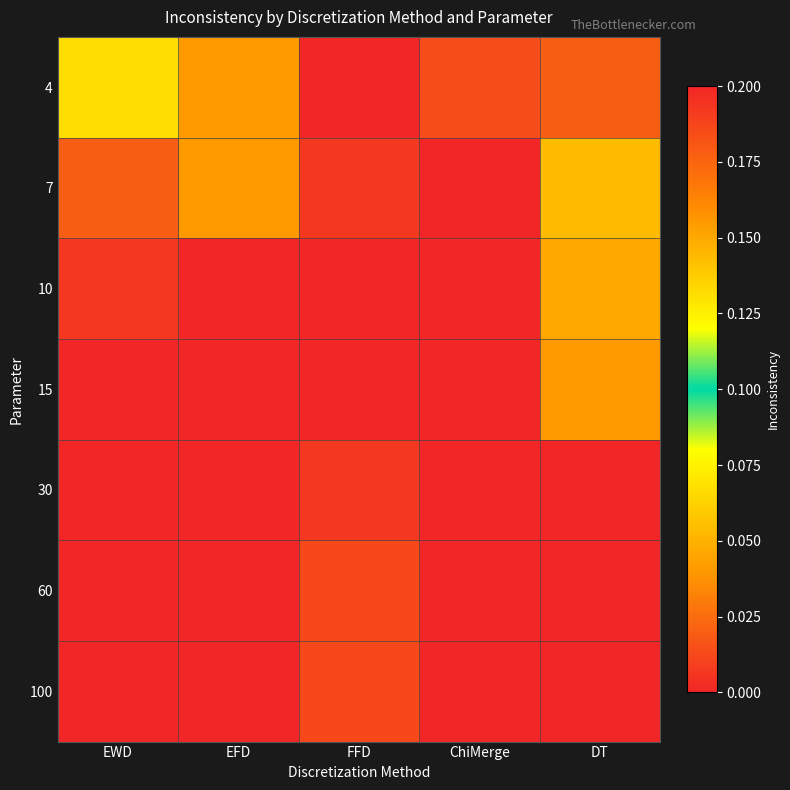

Count the number of data series in this chart.

7